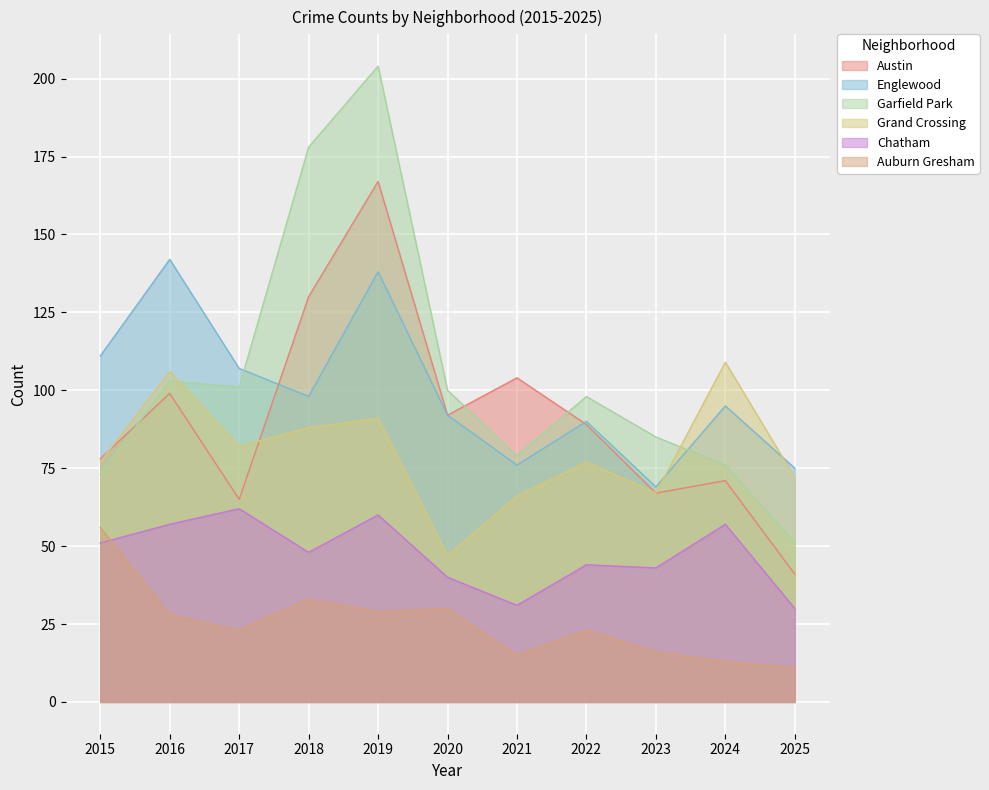

Reading left to right, transcribe all the data shown in this chart.

Austin: 2015=78	2016=99	2017=65	2018=130	2019=167	2020=92	2021=104	2022=89	2023=67	2024=71	2025=41
Englewood: 2015=111	2016=142	2017=107	2018=98	2019=138	2020=92	2021=76	2022=90	2023=69	2024=95	2025=75
Garfield Park: 2015=73	2016=103	2017=101	2018=178	2019=204	2020=100	2021=79	2022=98	2023=85	2024=76	2025=51
Grand Crossing: 2015=77	2016=106	2017=82	2018=88	2019=91	2020=47	2021=66	2022=77	2023=67	2024=109	2025=72
Chatham: 2015=51	2016=57	2017=62	2018=48	2019=60	2020=40	2021=31	2022=44	2023=43	2024=57	2025=30
Auburn Gresham: 2015=56	2016=28	2017=23	2018=33	2019=29	2020=30	2021=15	2022=23	2023=16	2024=13	2025=11